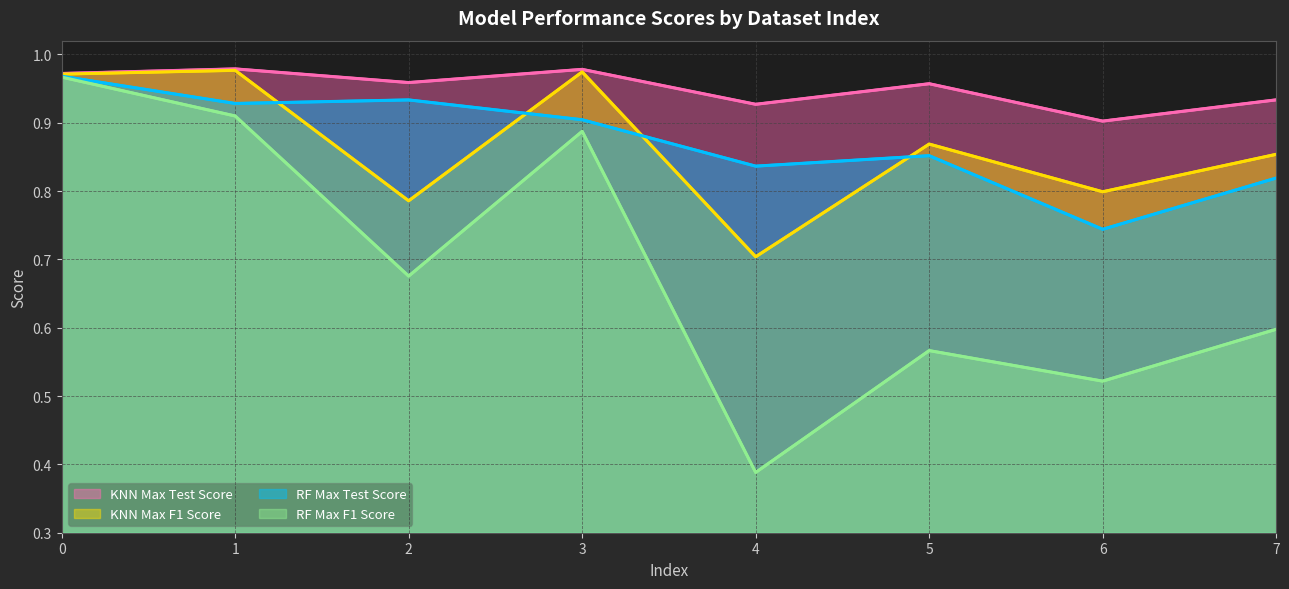

Where do RF Max Test Score and KNN Max F1 Score first cross each other?

1 and 2